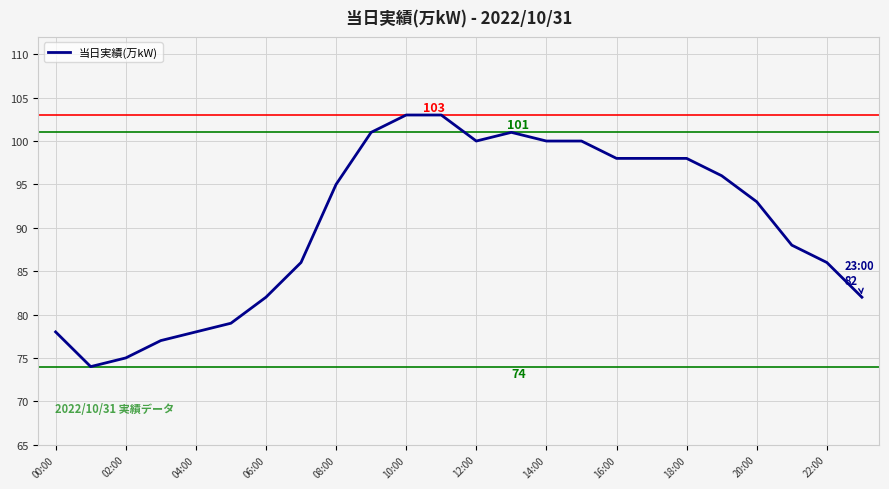

What is the difference between the maximum and minimum values?

29